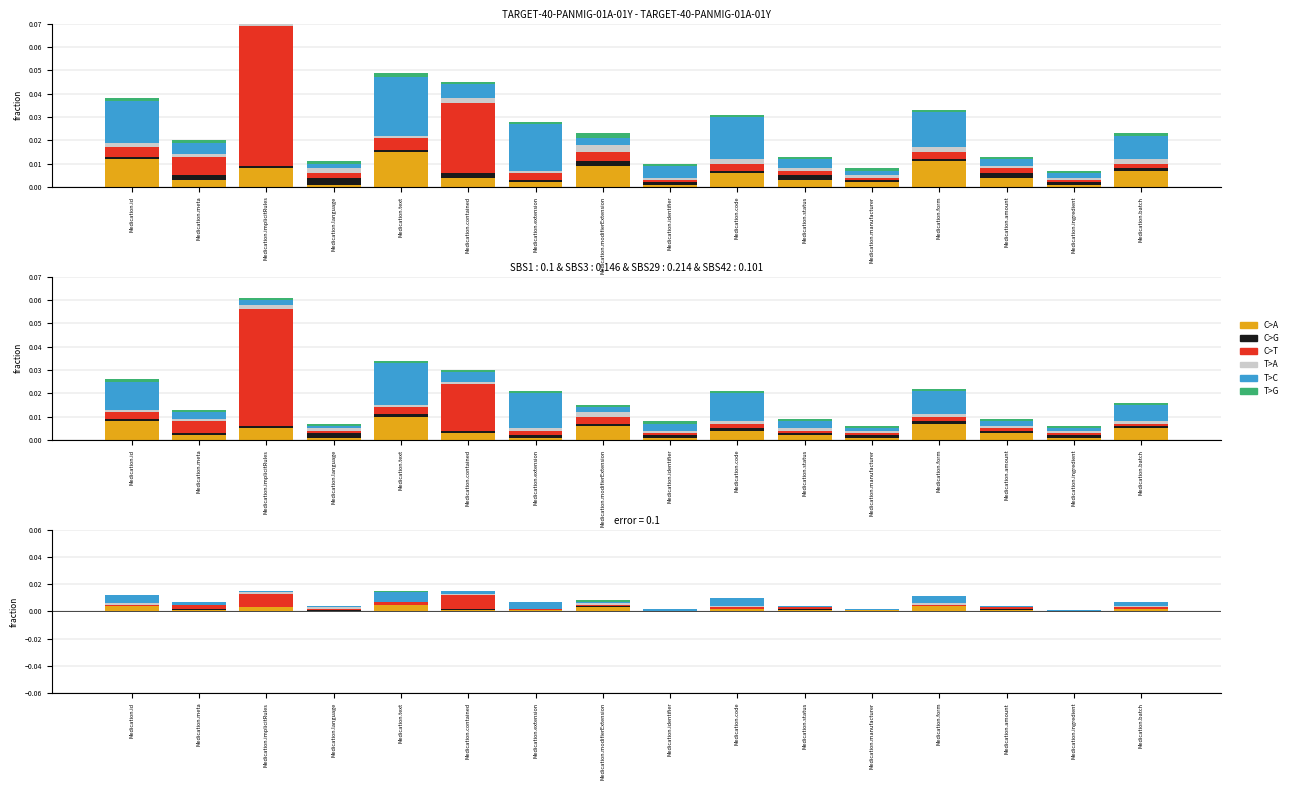

Between Medication.id and Medication.batch, which series saw the biggest shift?

T>C